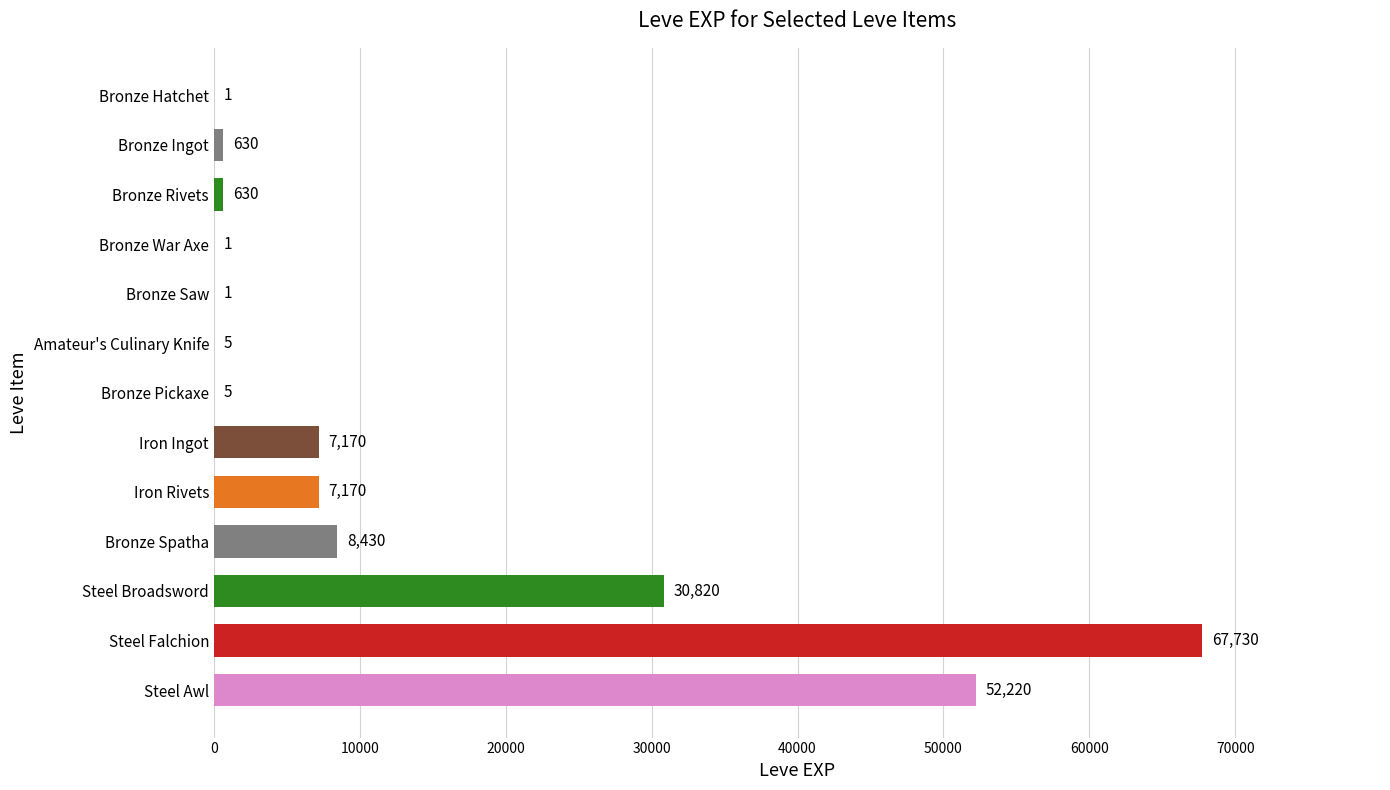

How many distinct data groups are displayed?

1